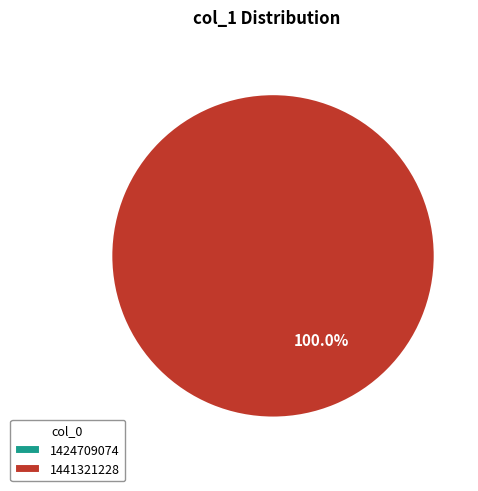

Between 1441321228 and 1424709074, which is larger?

1441321228